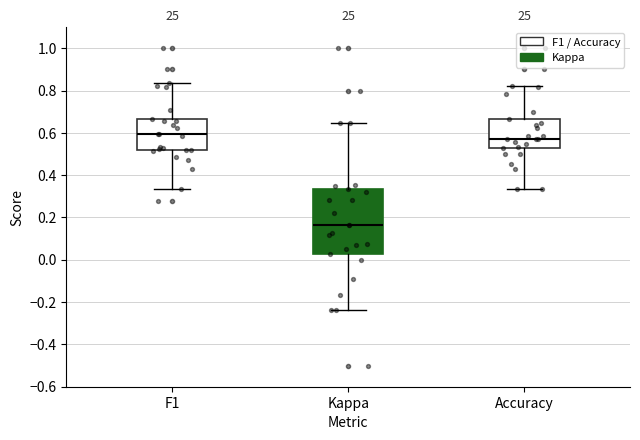

Where does the upper whisker of the box for F1 end on the y-axis? The values are not printed on the chart, so give them approximately, as read against the axis.

0.84